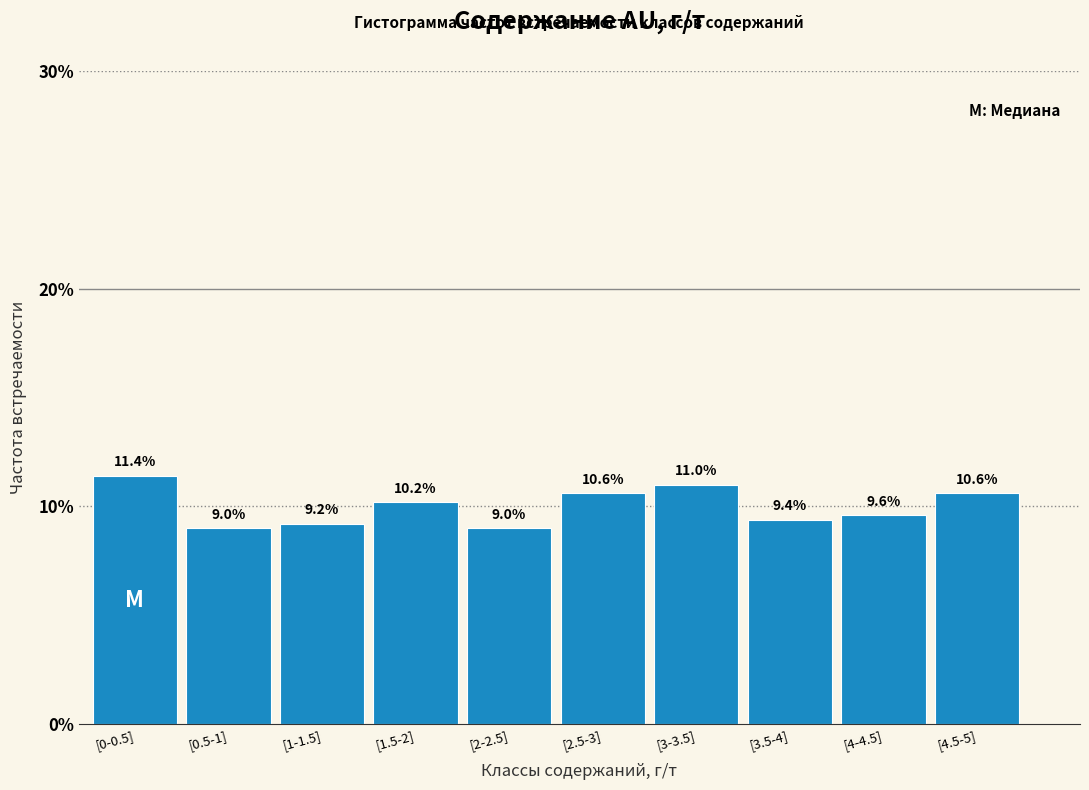

Reading left to right, extract all data points from this chart.

11.4	9.0	9.2	10.2	9.0	10.6	11.0	9.4	9.6	10.6